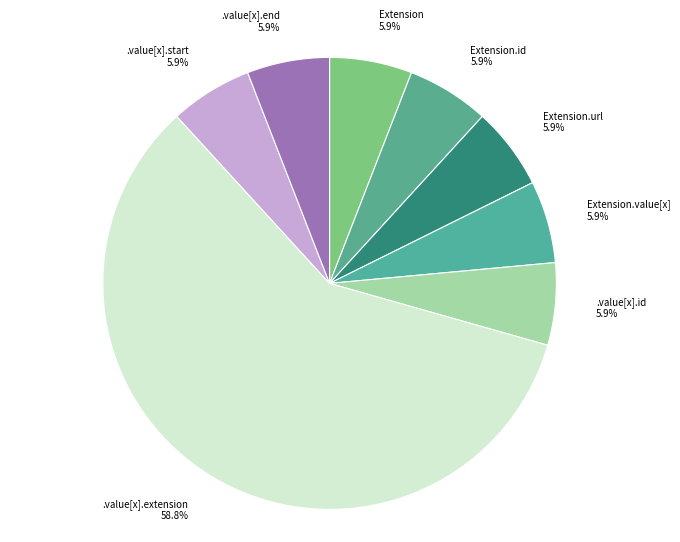

What percentage do .value[x].start 5.9% and Extension.url 5.9% together represent?

11.8%